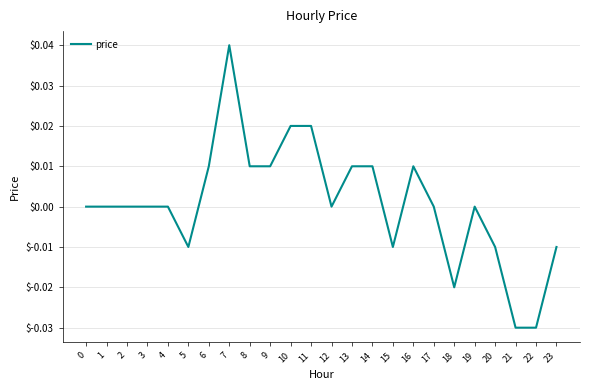

The chart shows a value of 0.0 at 11. True or false?

True